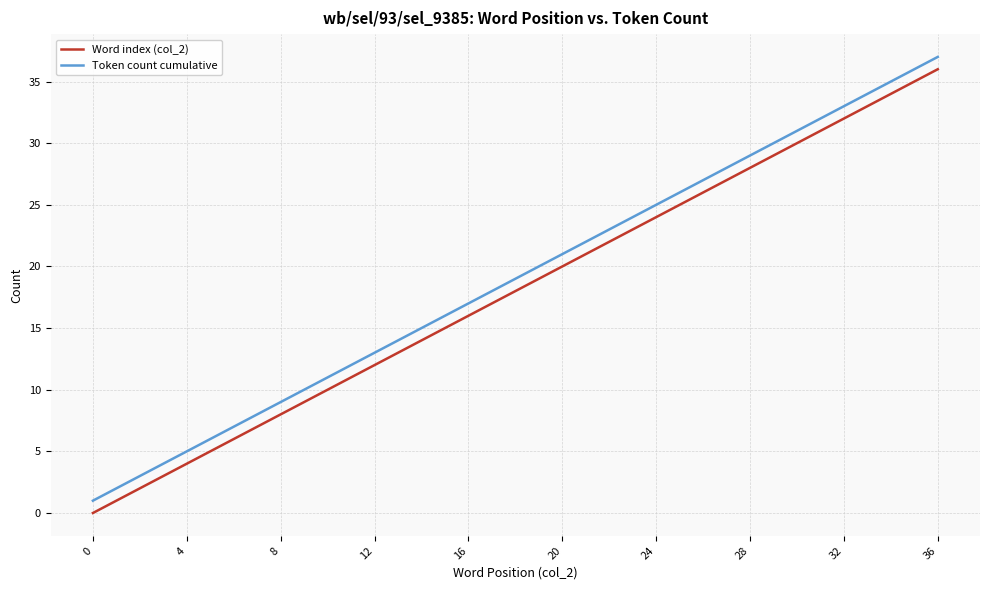

List the series in order of their overall mean, highest first.

Token count cumulative, Word index (col_2)